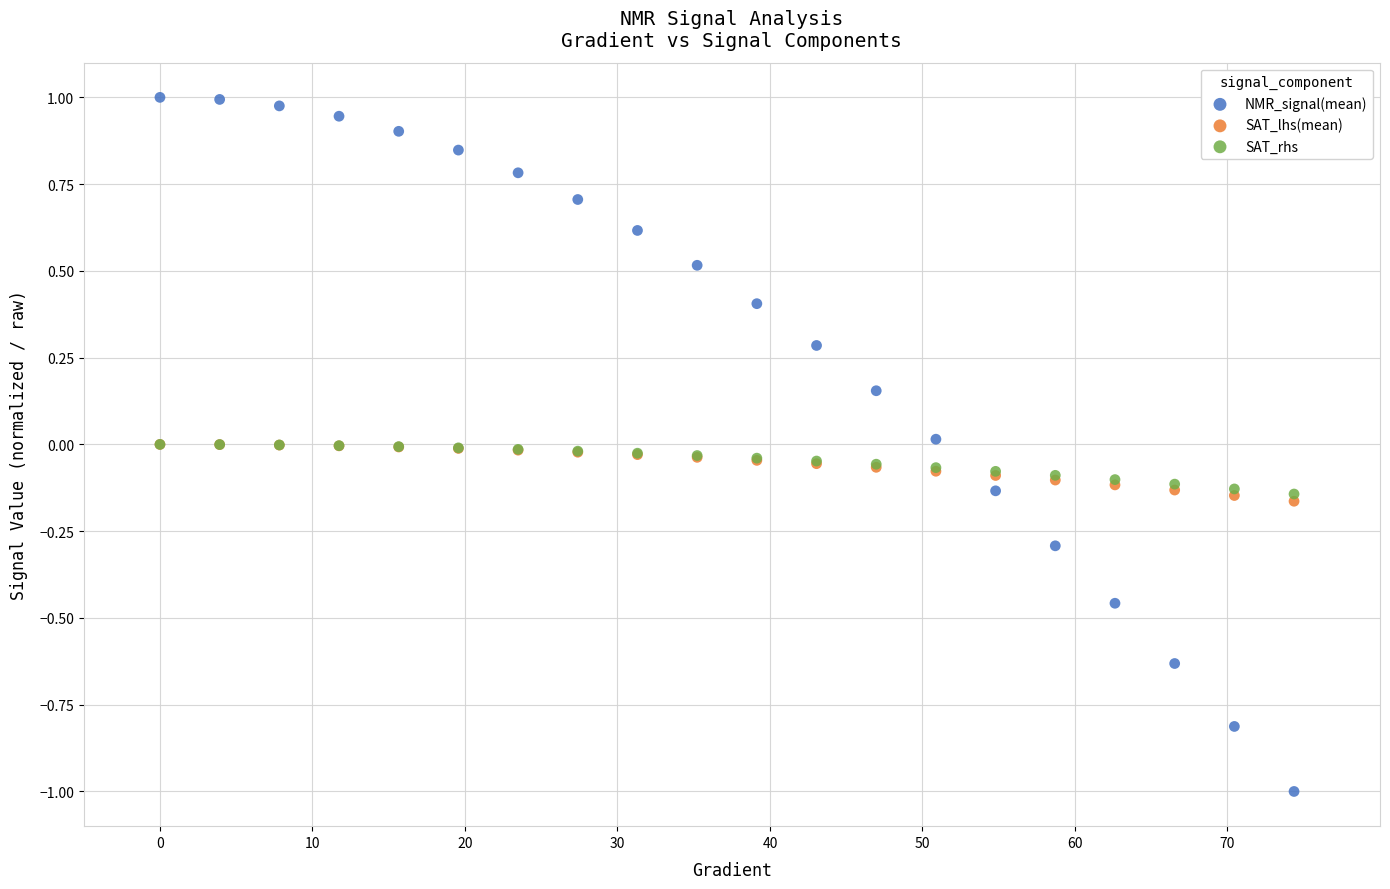

Which series contains the highest Y value?

NMR_signal(mean)